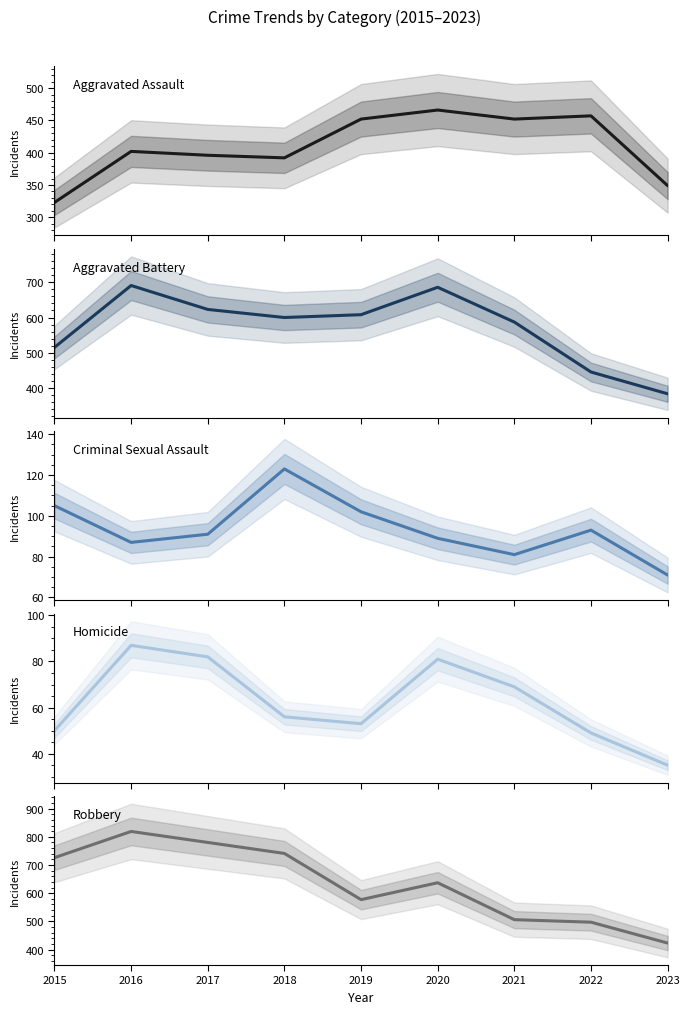

The value of Homicide at 2016 is 115. True or false?

False